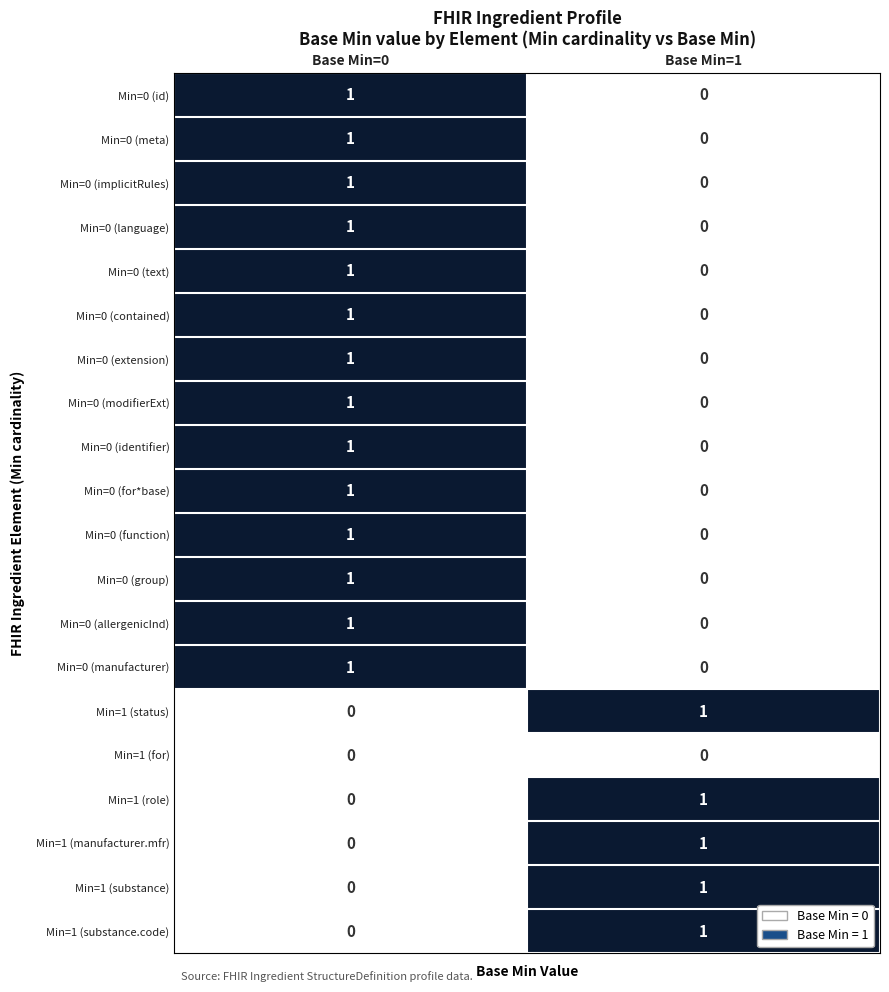

What is the total value across all series at Base Min=1?

5